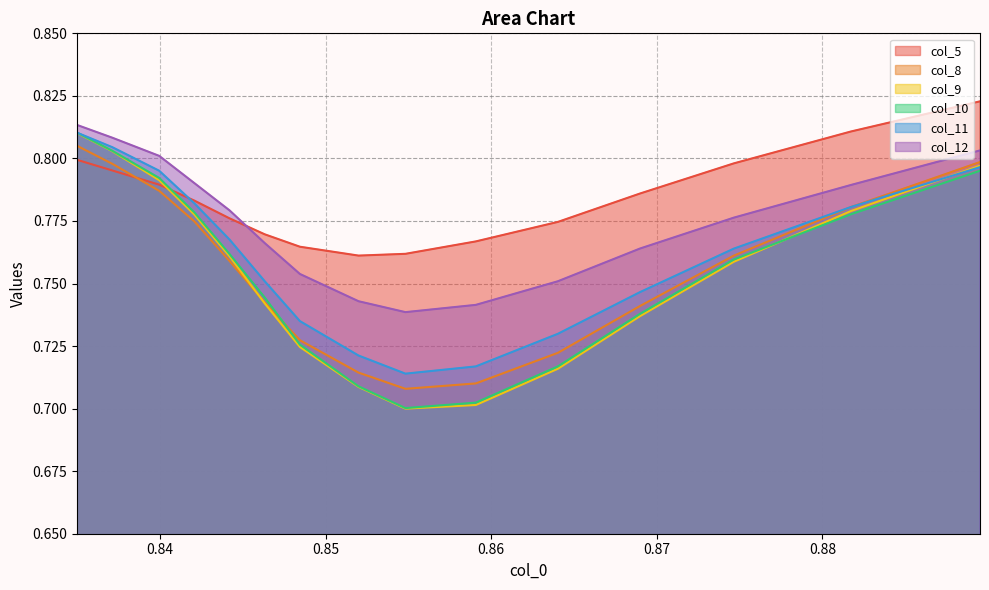

True or false: col_12 and col_9 cross at least once.

False